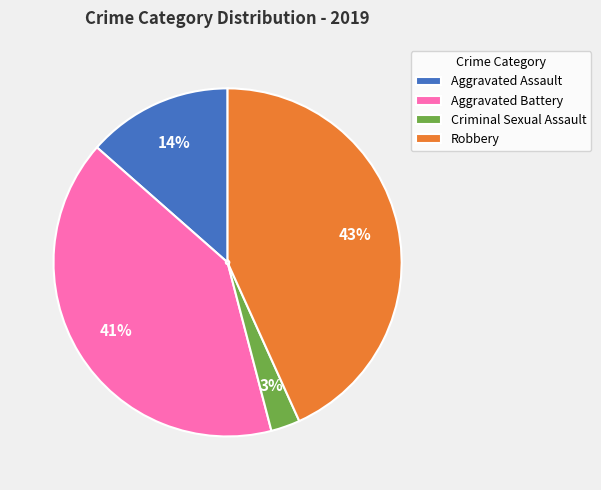

What is the ratio of the value at Criminal Sexual Assault to the value at Aggravated Battery?

0.1